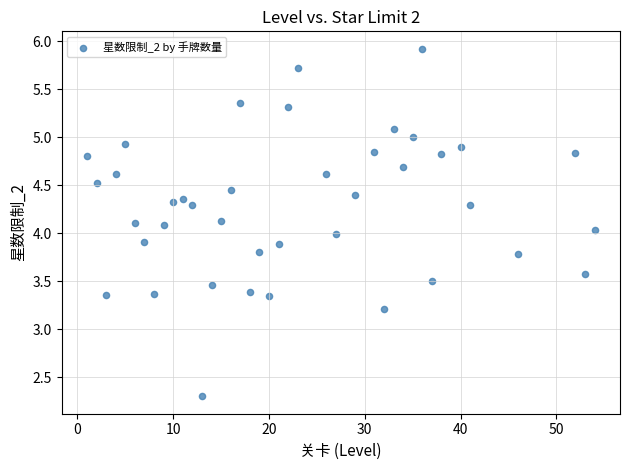

What is the range of X values (max minus min)?

53.0